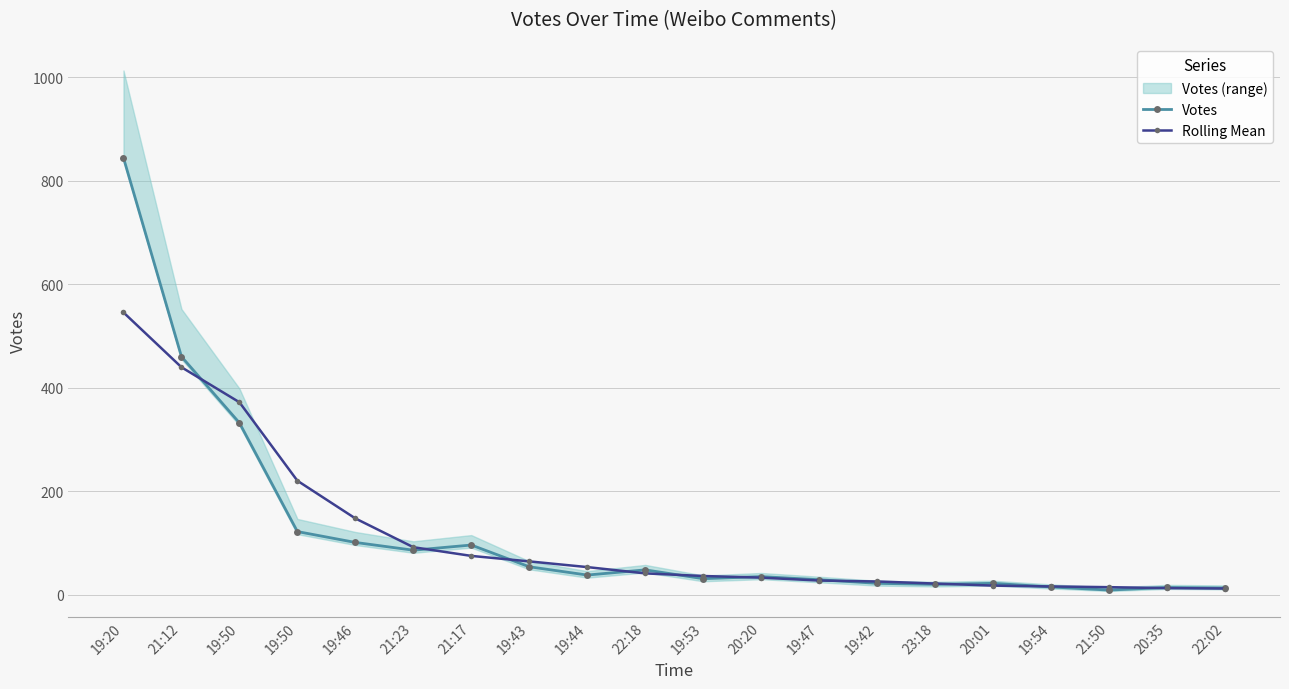

How many data points in Rolling Mean are above 41?

10